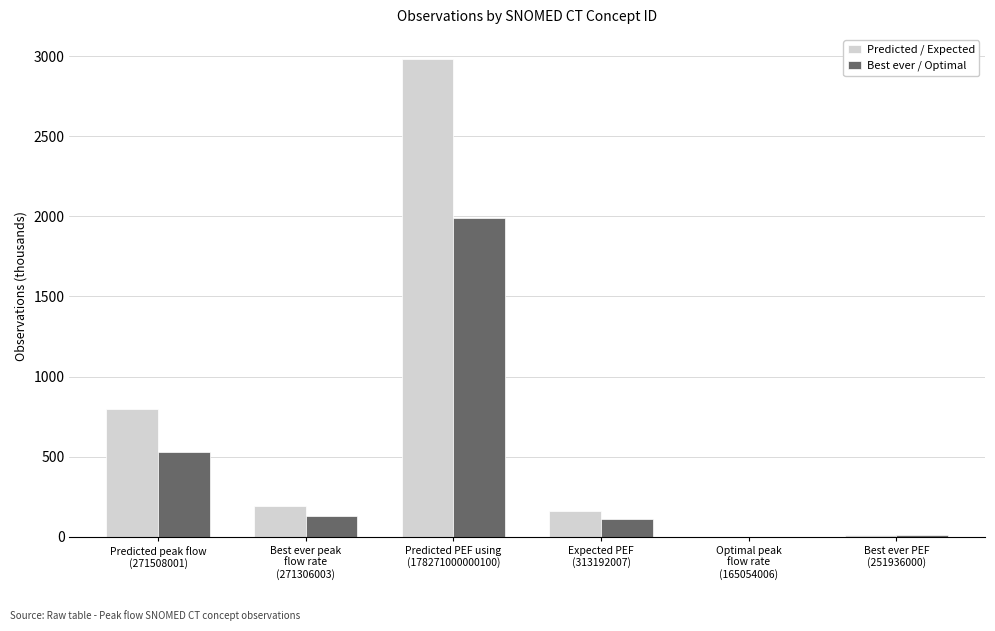

What is the greatest value displayed?

2984.1